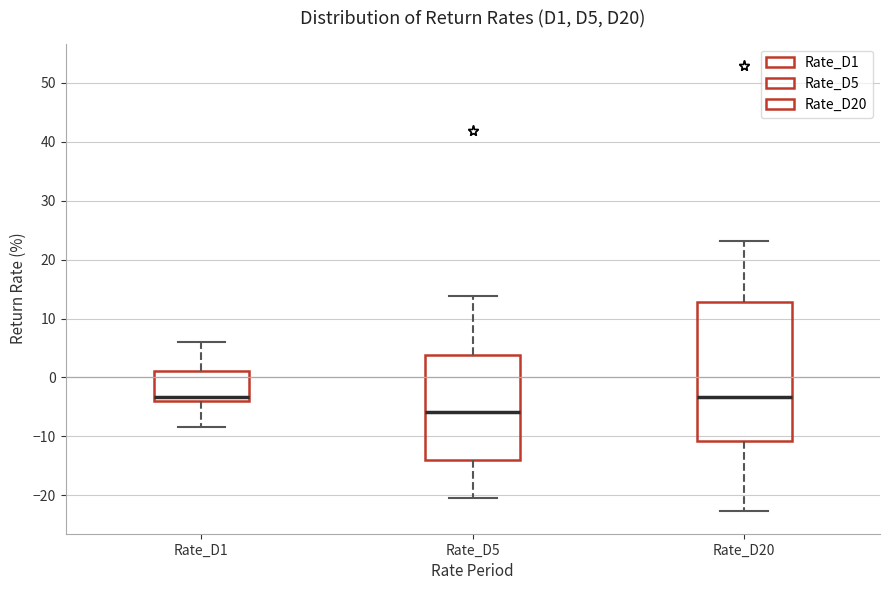

Reading left to right, read every box against the y-axis: the position of its median line, the range the box covers, and the ends of its whiskers. The values are not printed on the chart, so give them approximately, as read against the axis.

Rate_D1: median -3, box -4 to 1, whiskers -8 to 6
Rate_D5: median -6, box -14 to 4, whiskers -20 to 14
Rate_D20: median -3, box -11 to 13, whiskers -23 to 23